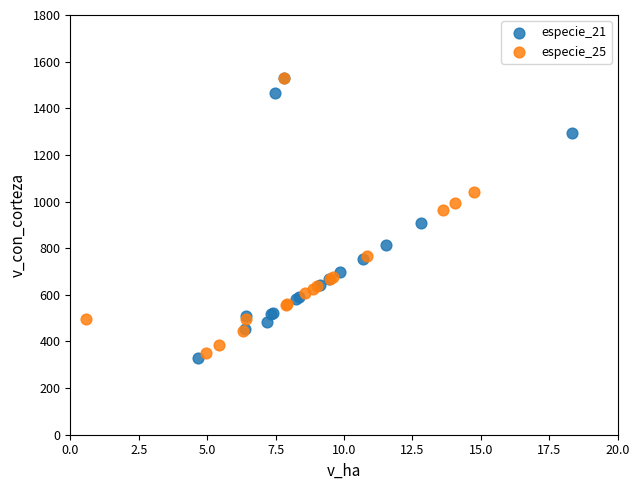

Which series has the largest Y range (max minus min)?

especie_21